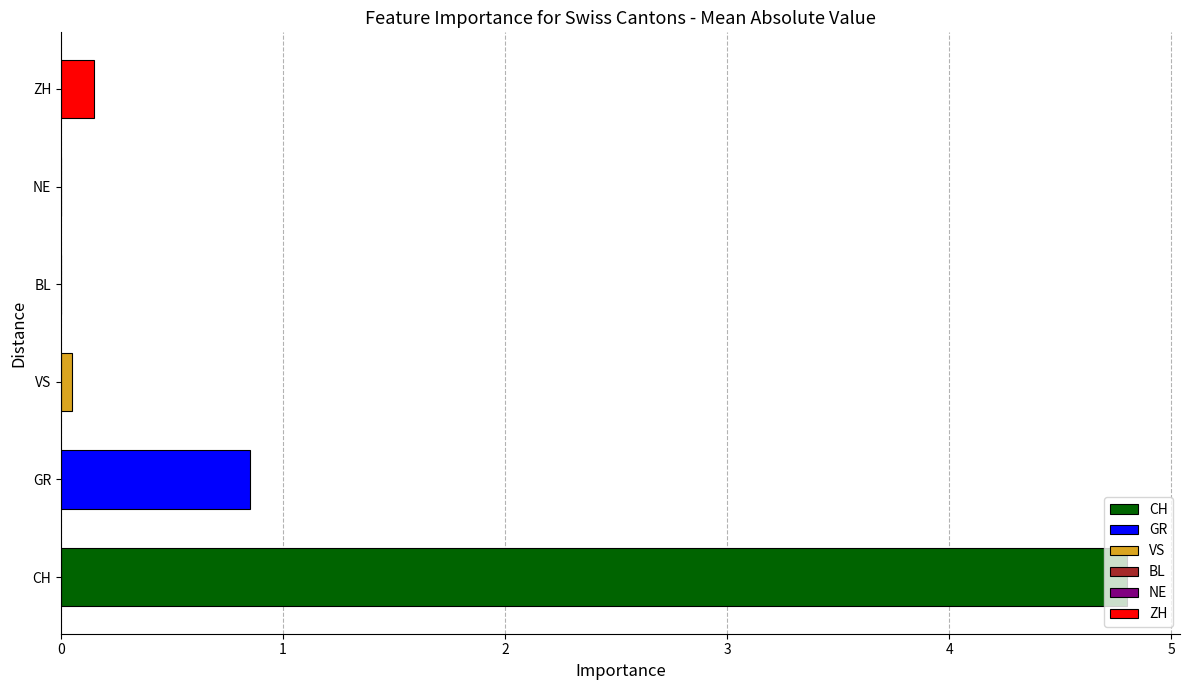

What is the maximum value shown in the chart?

4.8